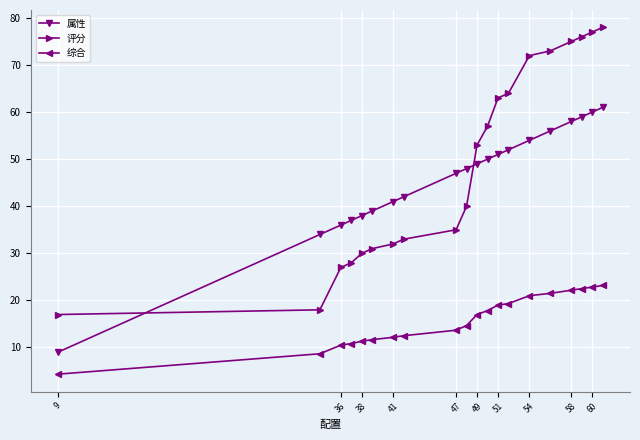

At how many categories does at least one series exceed 65?

6